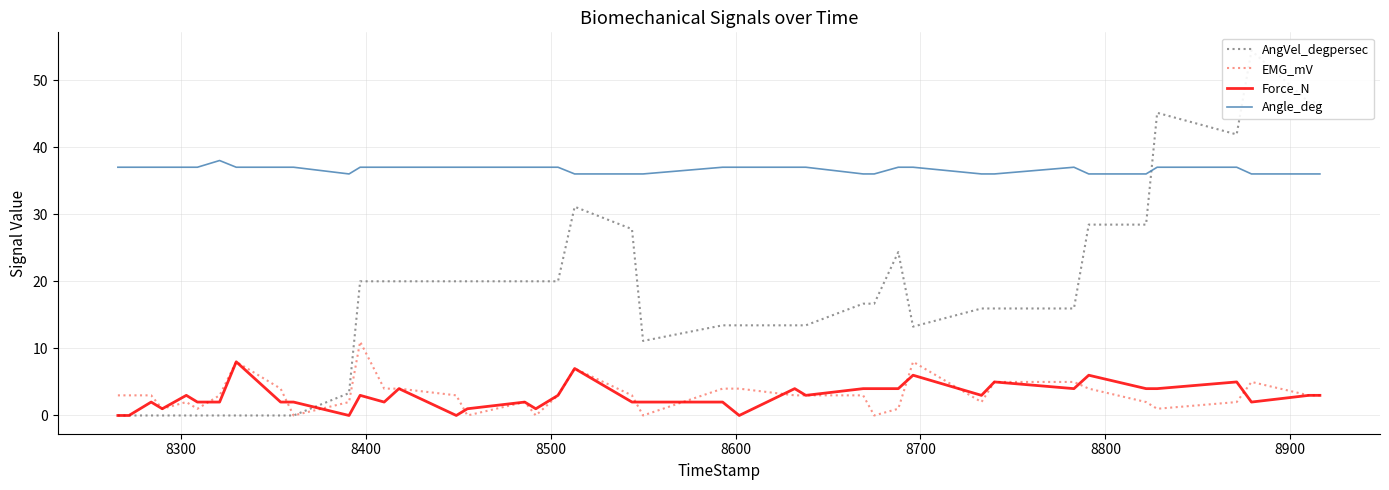

True or false: EMG_mV and Angle_deg intersect in this chart.

False